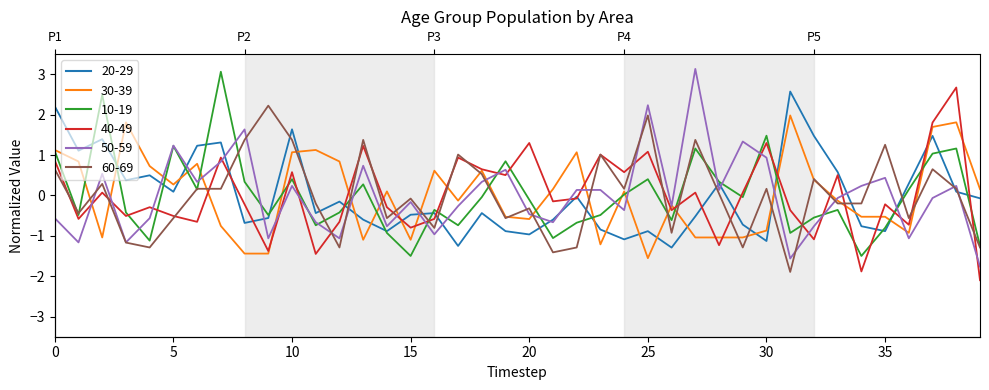

Does the chart display data point markers on the line(s)?

No